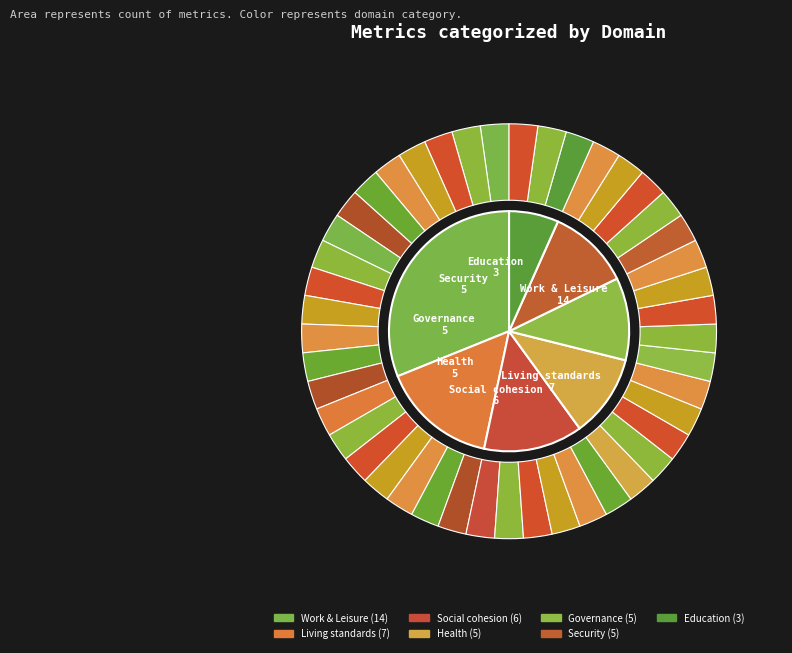

Is Social cohesion the majority of the pie?

No